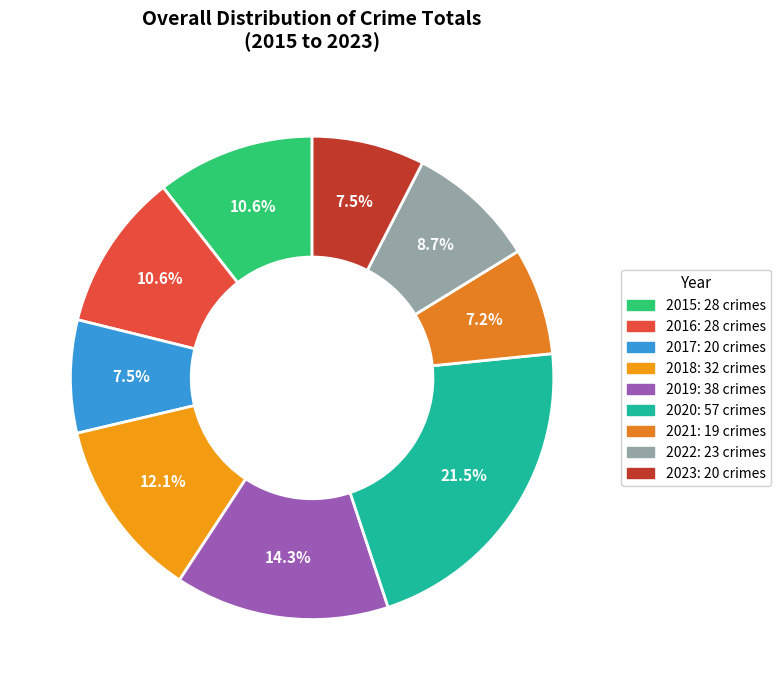

What percentage is the 2018 slice, to the nearest percent?

12%